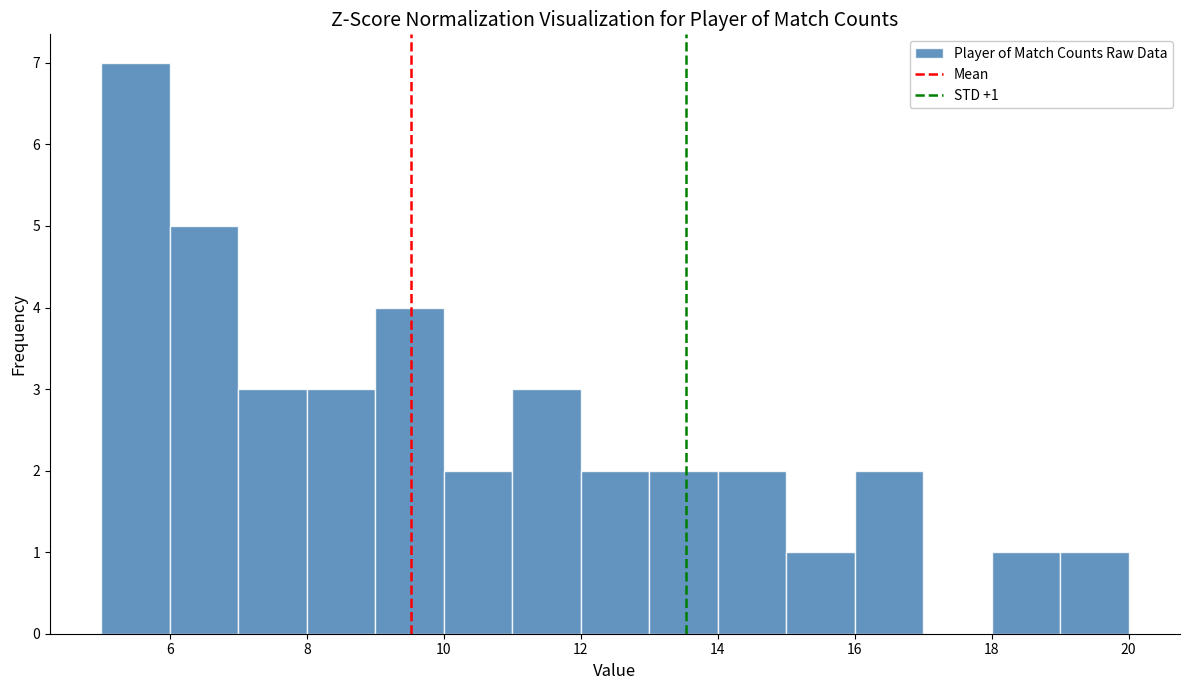

Over which range of the x-axis is the bar tallest?

5 to 6